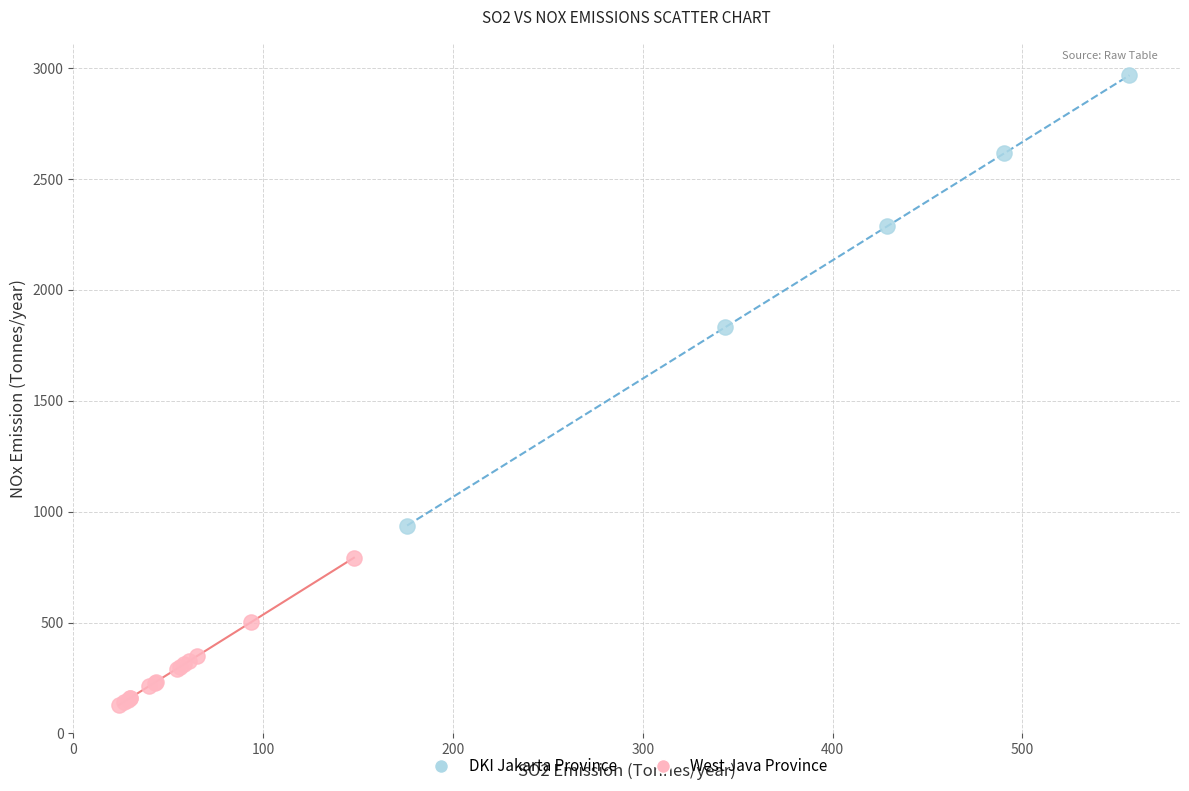

Which series reaches the minimum Y coordinate?

West Java Province